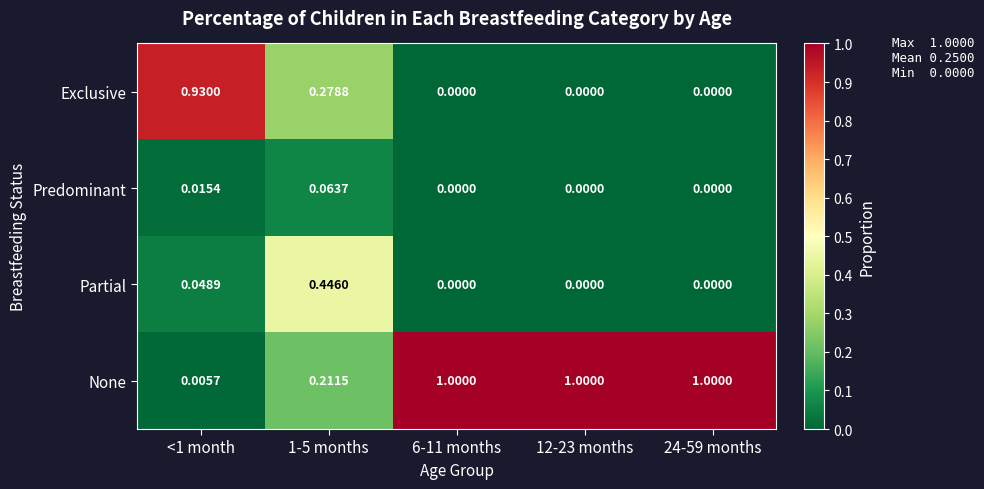

Rank the series by their maximum value, from highest to lowest.

None, Exclusive, Partial, Predominant